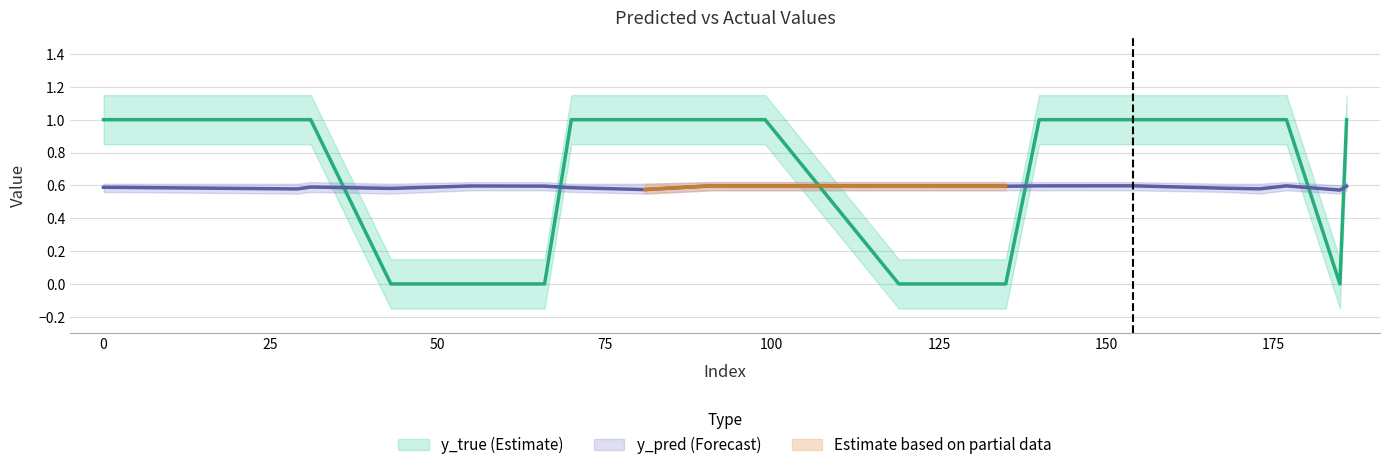

What is the difference between the highest and lowest values at 70?

0.4